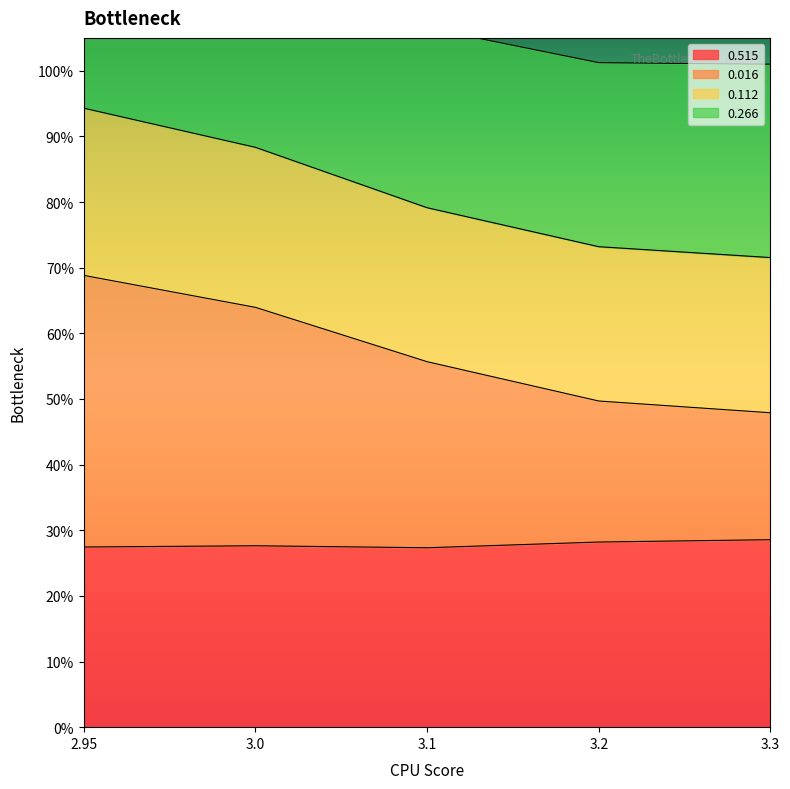

What is the label of the 5th point from the left?

3.3